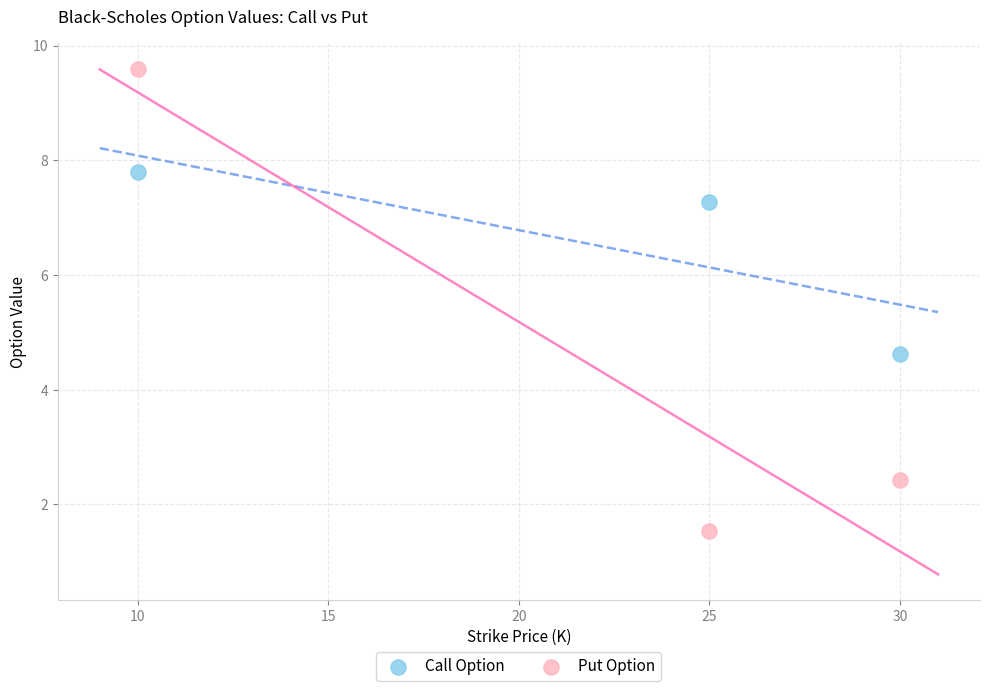

What is the X range (max minus min) for the scatter plot?

20.0